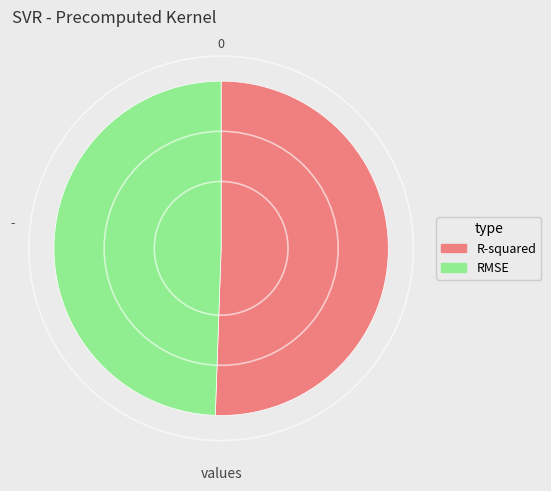

Is the sum of RMSE and R-squared greater than half?

Yes